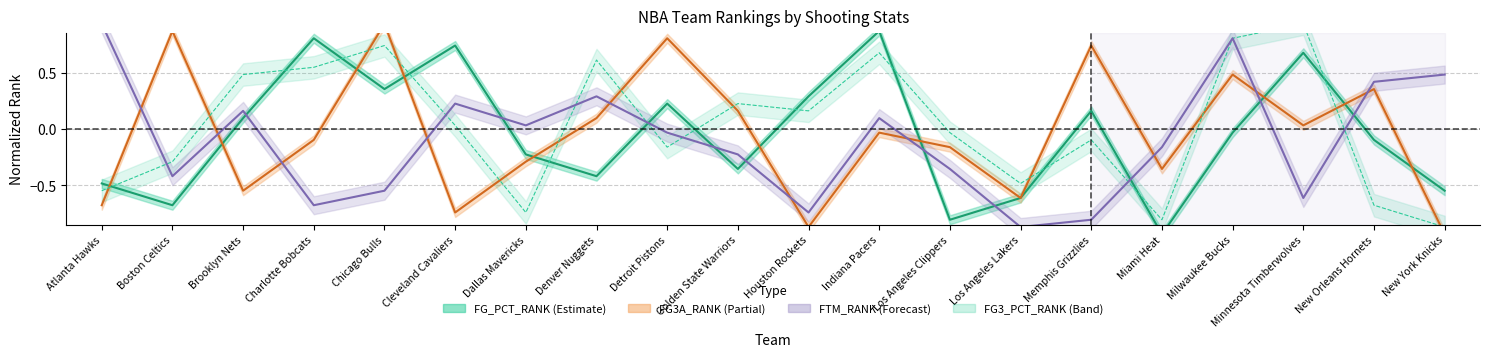

In FG3_PCT_RANK, how many points are lower than both neighbors (excluding endpoints)?

5